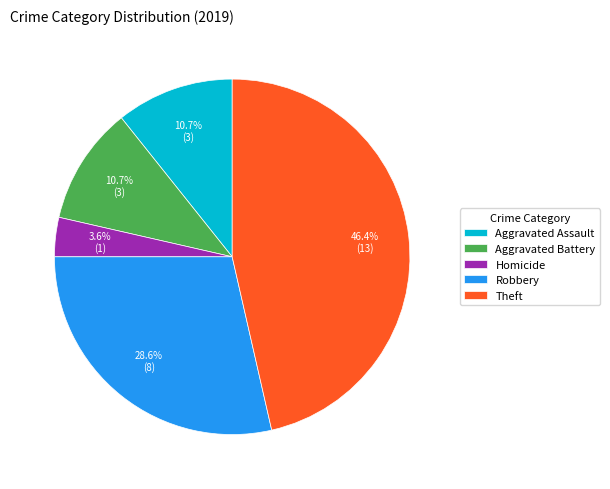

What is the smallest slice in the pie chart?

Homicide